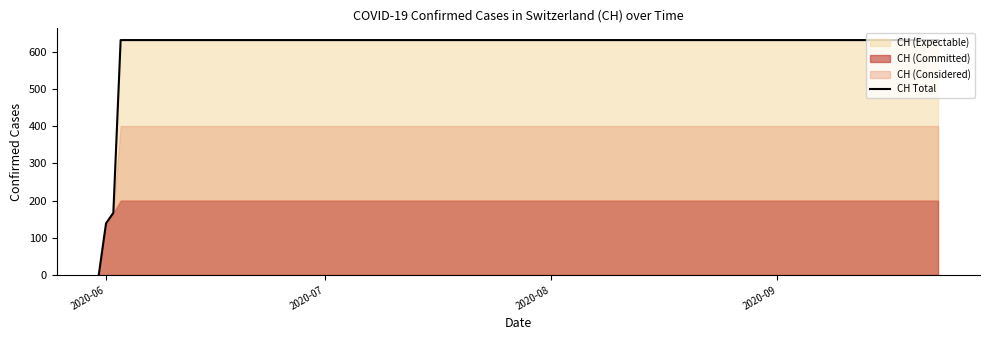

What is the difference between the maximum and minimum values?

631